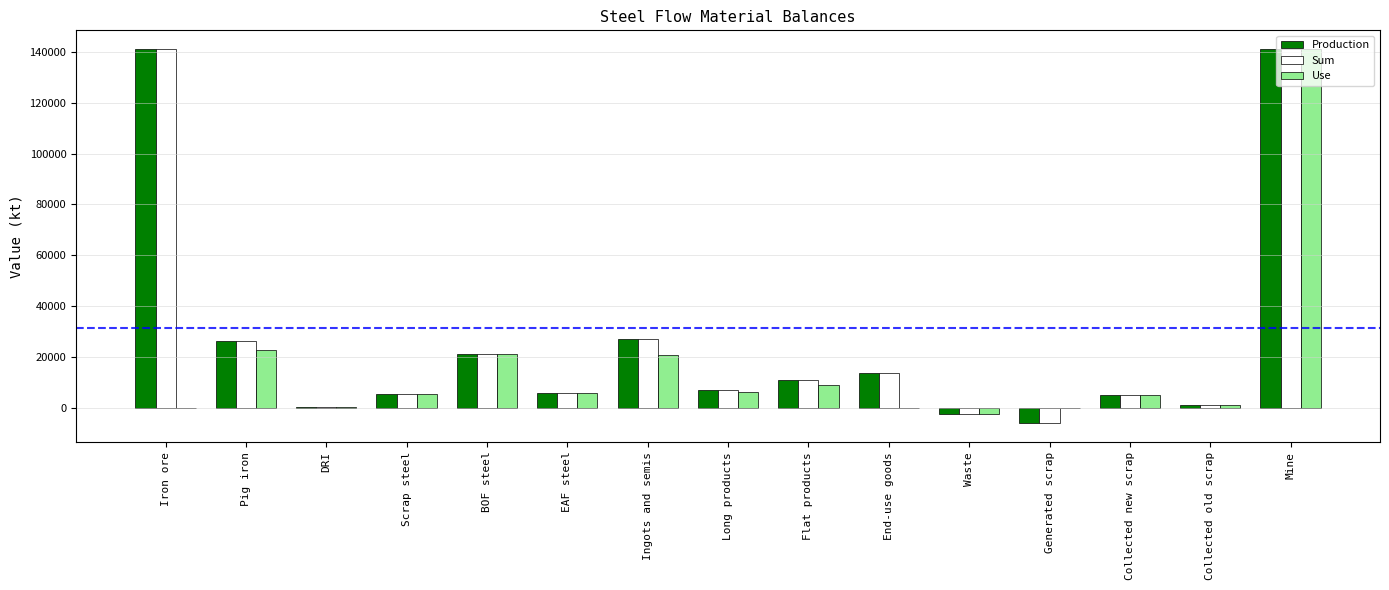

What is the greatest value displayed?

141106.0